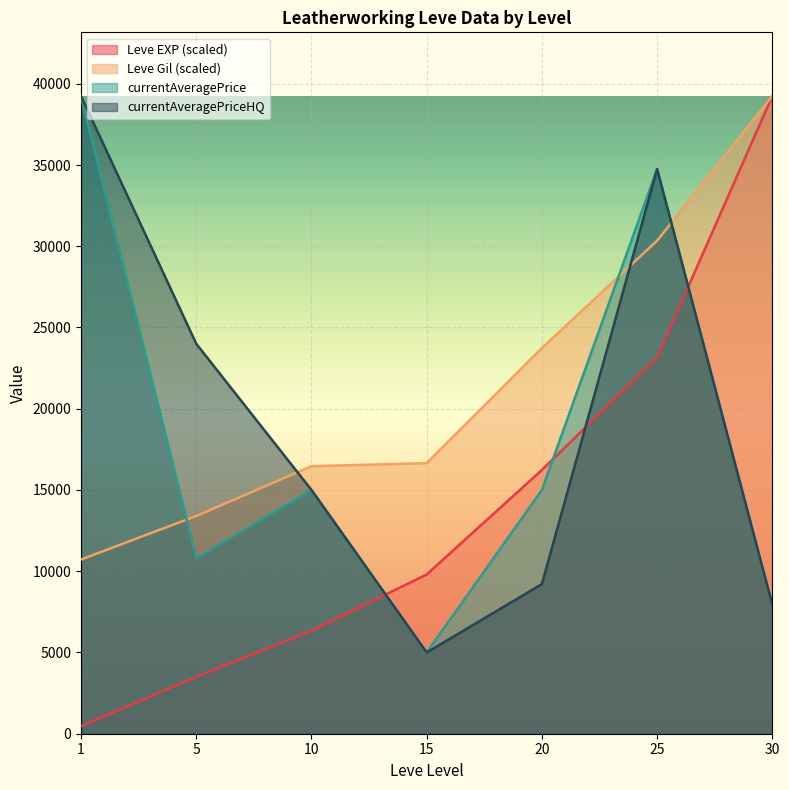

True or false: currentAveragePrice and currentAveragePriceHQ intersect in this chart.

False